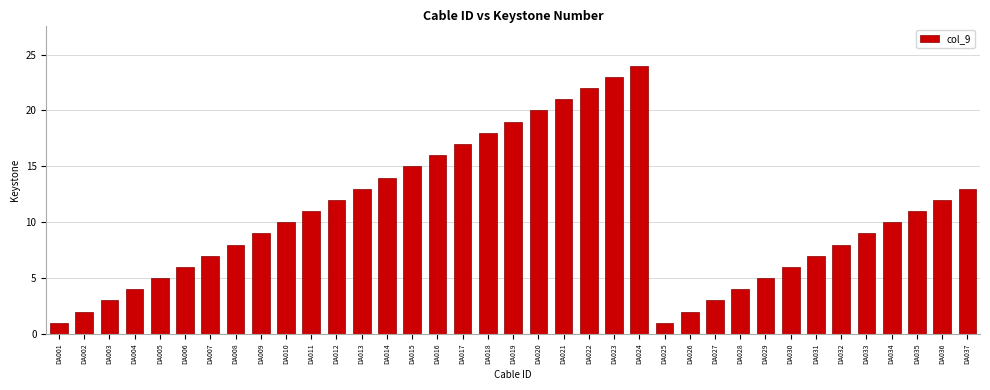

What is the approximate value at DA024, to the nearest 5?

25